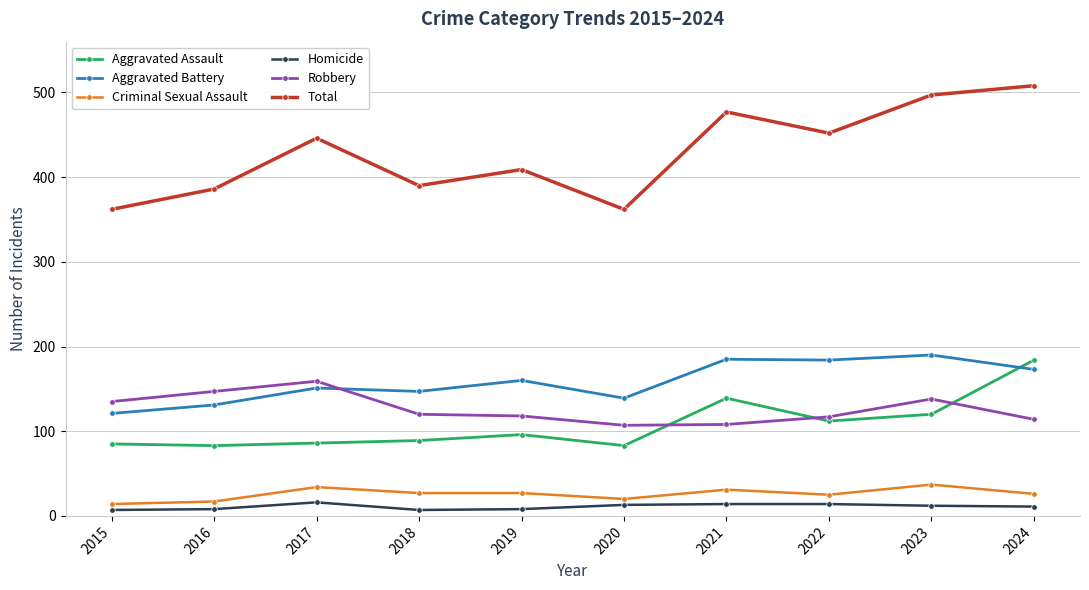

Between 2022 and 2024, which series saw the biggest shift?

Aggravated Assault